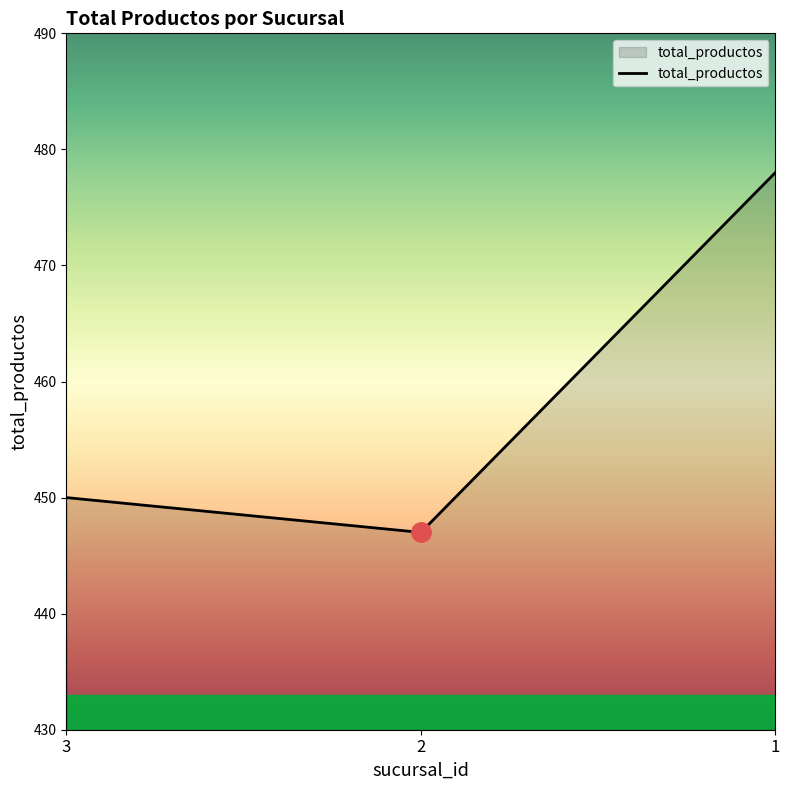

Rank the categories by value from lowest to highest.

2, 3, 1